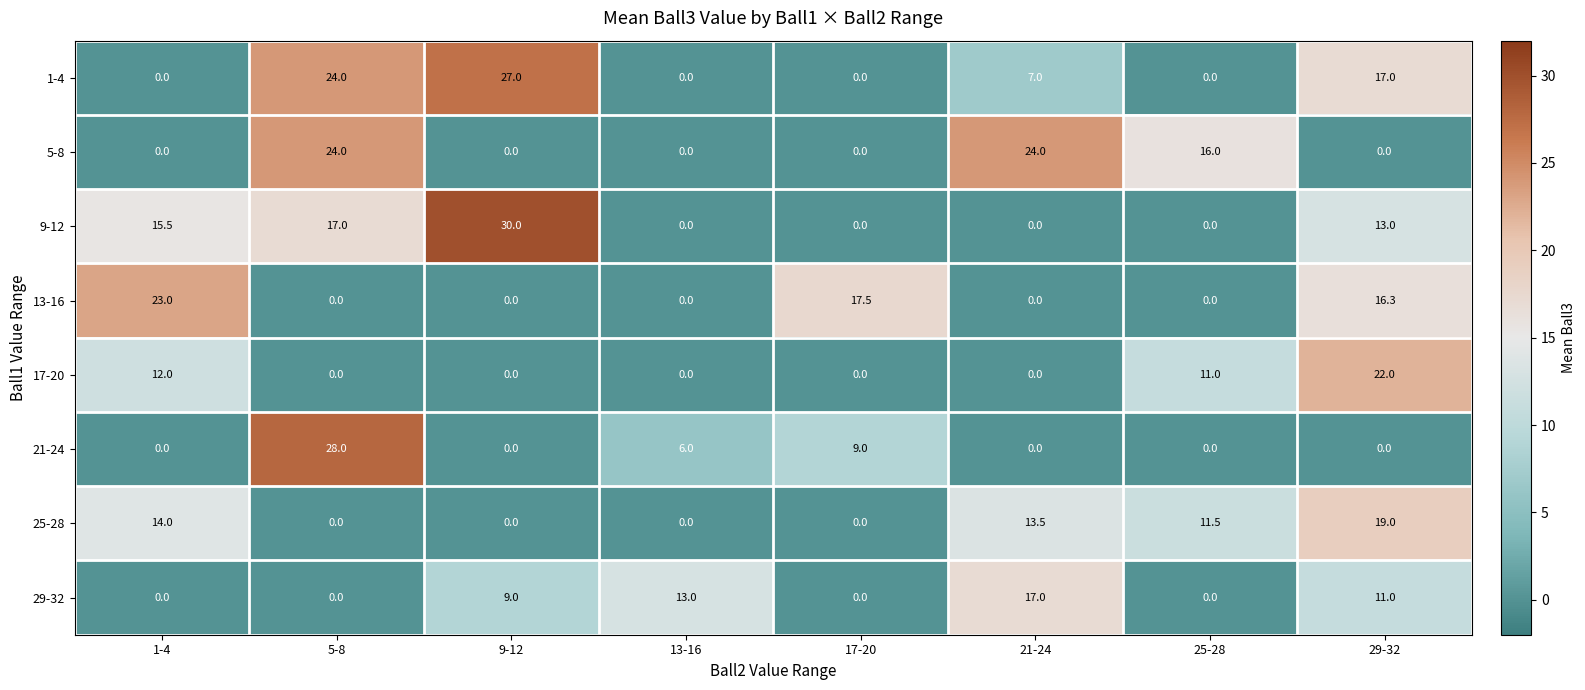

At which category is the sum across all series the highest?

29-32